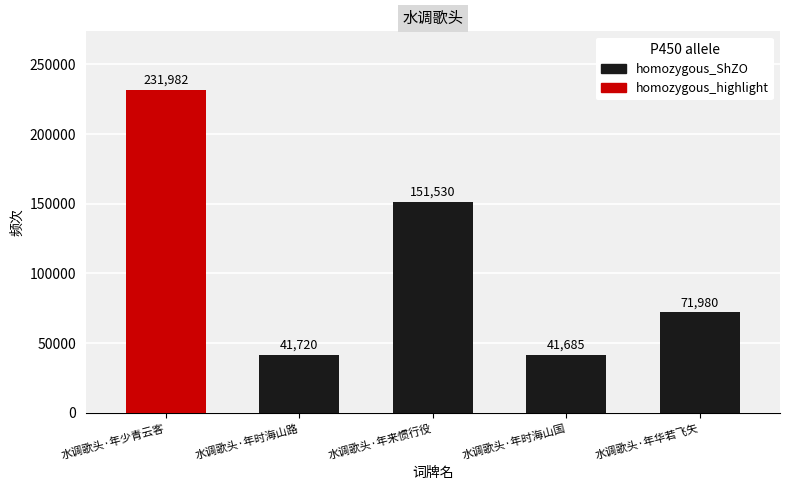

What is the sum of all values?

538897